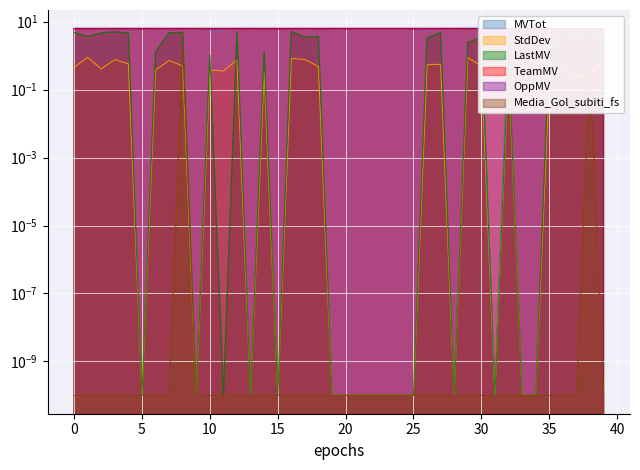

Is it true that MVTot equals 9.3 at 38?

False